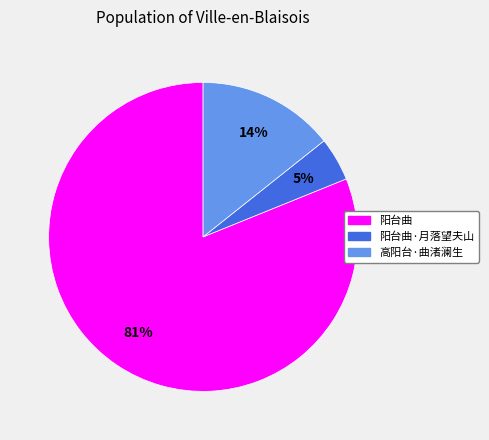

Is there any slice that represents more than half of the pie?

Yes